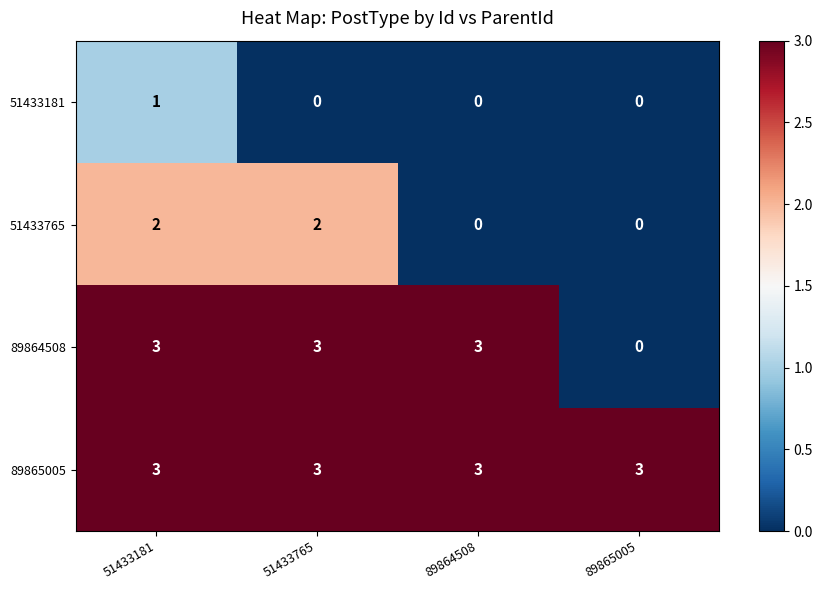

List the series in order of their overall mean, lowest first.

51433181, 51433765, 89864508, 89865005